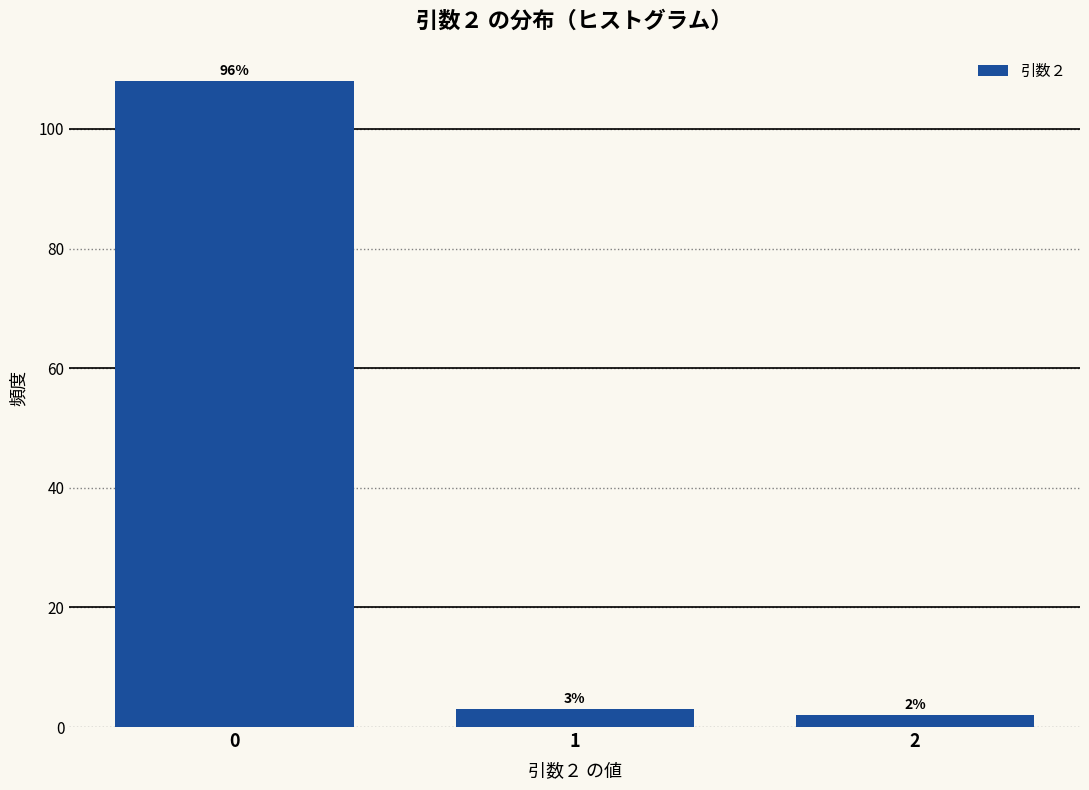

Reading left to right, transcribe all the data shown in this chart.

108	3	2